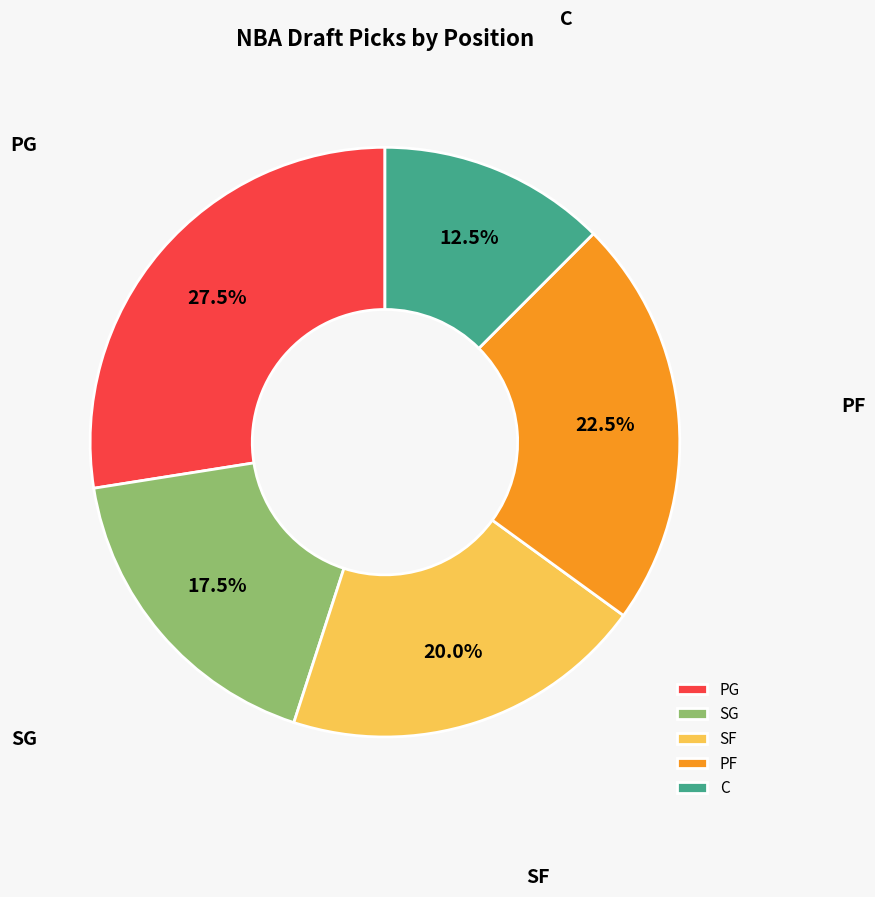

Approximately how many times larger is the value at C compared to PF?

0.6